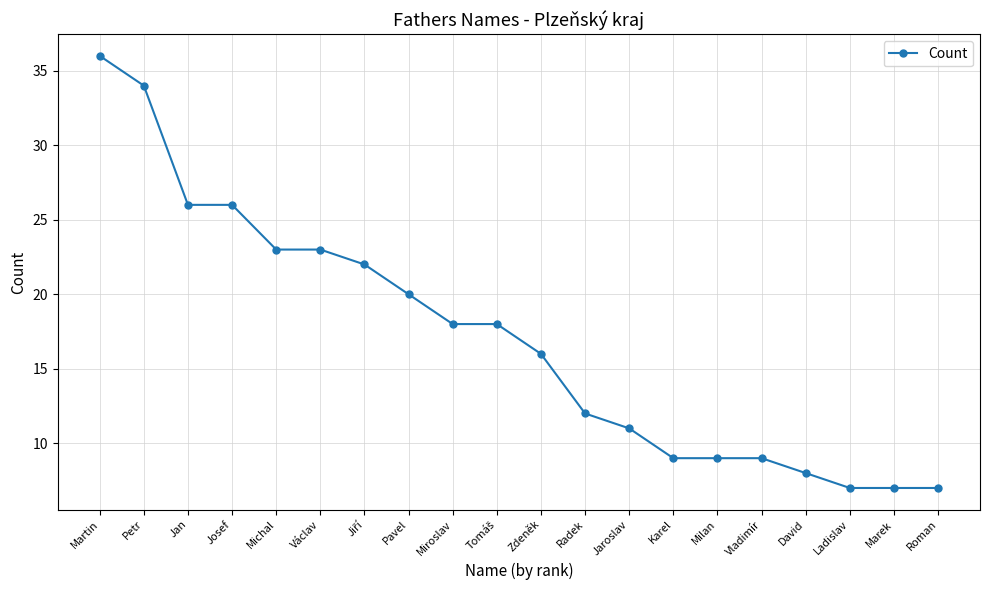

How many categories are shown in the chart?

20